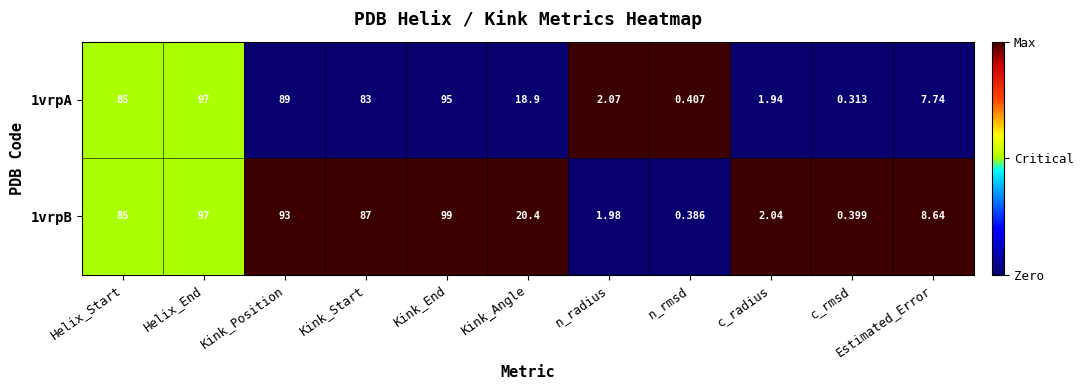

What is the spread (max minus min) of values at c_rmsd?

0.1